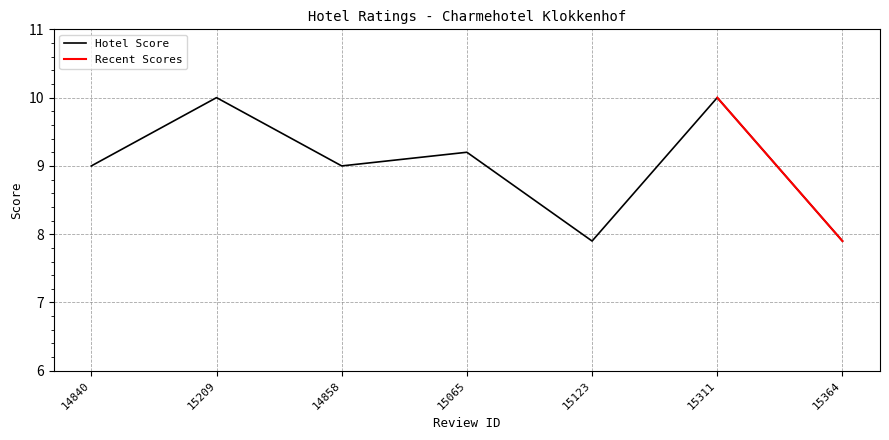

Does the chart display data point markers on the line(s)?

No